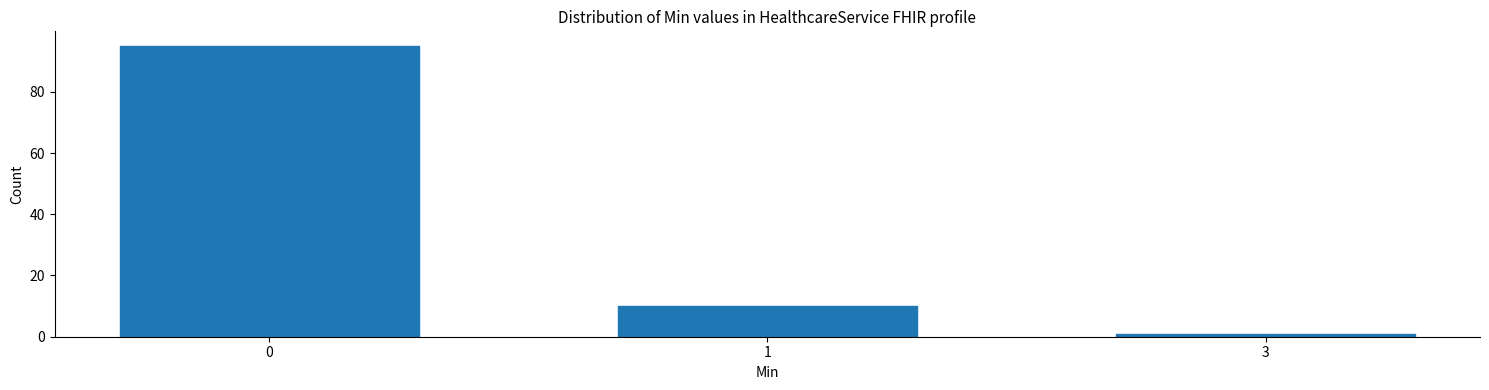

Reading right to left, transcribe all the data shown in this chart.

3=1	1=10	0=95